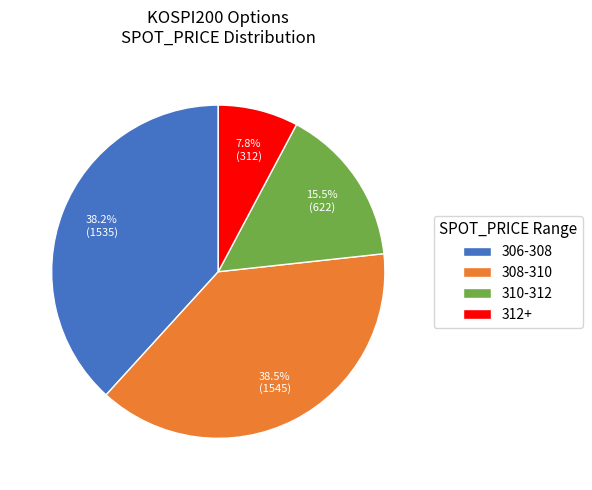

Is there a majority slice in this chart?

No